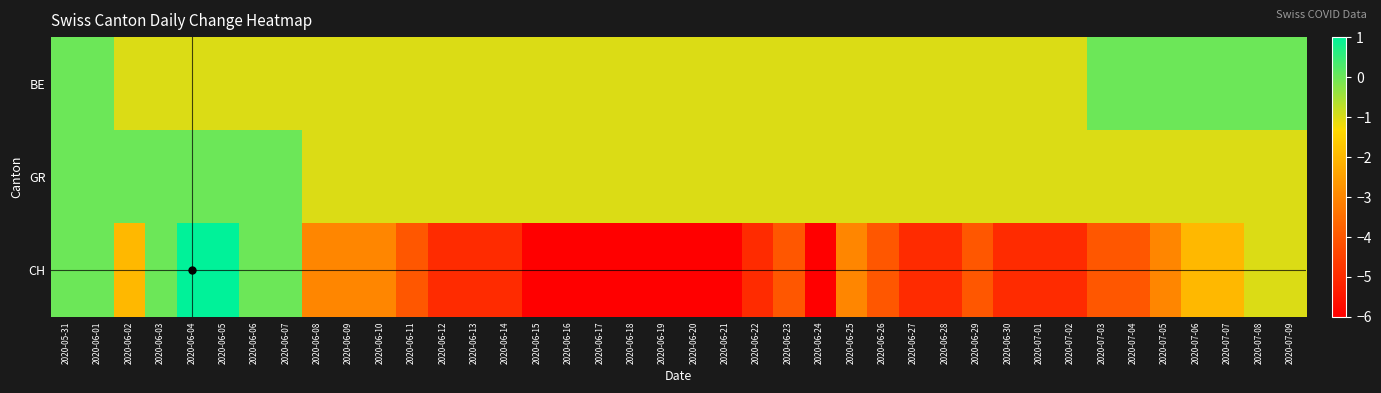

Reading left to right, transcribe all the data shown in this chart.

BE: 2020-05-31=0	2020-06-01=0	2020-06-02=-1	2020-06-03=-1	2020-06-04=-1	2020-06-05=-1	2020-06-06=-1	2020-06-07=-1	2020-06-08=-1	2020-06-09=-1	2020-06-10=-1	2020-06-11=-1	2020-06-12=-1	2020-06-13=-1	2020-06-14=-1	2020-06-15=-1	2020-06-16=-1	2020-06-17=-1	2020-06-18=-1	2020-06-19=-1	2020-06-20=-1	2020-06-21=-1	2020-06-22=-1	2020-06-23=-1	2020-06-24=-1	2020-06-25=-1	2020-06-26=-1	2020-06-27=-1	2020-06-28=-1	2020-06-29=-1	2020-06-30=-1	2020-07-01=-1	2020-07-02=-1	2020-07-03=0	2020-07-04=0	2020-07-05=0	2020-07-06=0	2020-07-07=0	2020-07-08=0	2020-07-09=0
GR: 2020-05-31=0	2020-06-01=0	2020-06-02=0	2020-06-03=0	2020-06-04=0	2020-06-05=0	2020-06-06=0	2020-06-07=0	2020-06-08=-1	2020-06-09=-1	2020-06-10=-1	2020-06-11=-1	2020-06-12=-1	2020-06-13=-1	2020-06-14=-1	2020-06-15=-1	2020-06-16=-1	2020-06-17=-1	2020-06-18=-1	2020-06-19=-1	2020-06-20=-1	2020-06-21=-1	2020-06-22=-1	2020-06-23=-1	2020-06-24=-1	2020-06-25=-1	2020-06-26=-1	2020-06-27=-1	2020-06-28=-1	2020-06-29=-1	2020-06-30=-1	2020-07-01=-1	2020-07-02=-1	2020-07-03=-1	2020-07-04=-1	2020-07-05=-1	2020-07-06=-1	2020-07-07=-1	2020-07-08=-1	2020-07-09=-1
CH: 2020-05-31=0	2020-06-01=0	2020-06-02=-2	2020-06-03=0	2020-06-04=1	2020-06-05=1	2020-06-06=0	2020-06-07=0	2020-06-08=-3	2020-06-09=-3	2020-06-10=-3	2020-06-11=-4	2020-06-12=-5	2020-06-13=-5	2020-06-14=-5	2020-06-15=-6	2020-06-16=-6	2020-06-17=-6	2020-06-18=-6	2020-06-19=-6	2020-06-20=-6	2020-06-21=-6	2020-06-22=-5	2020-06-23=-4	2020-06-24=-6	2020-06-25=-3	2020-06-26=-4	2020-06-27=-5	2020-06-28=-5	2020-06-29=-4	2020-06-30=-5	2020-07-01=-5	2020-07-02=-5	2020-07-03=-4	2020-07-04=-4	2020-07-05=-3	2020-07-06=-2	2020-07-07=-2	2020-07-08=-1	2020-07-09=-1